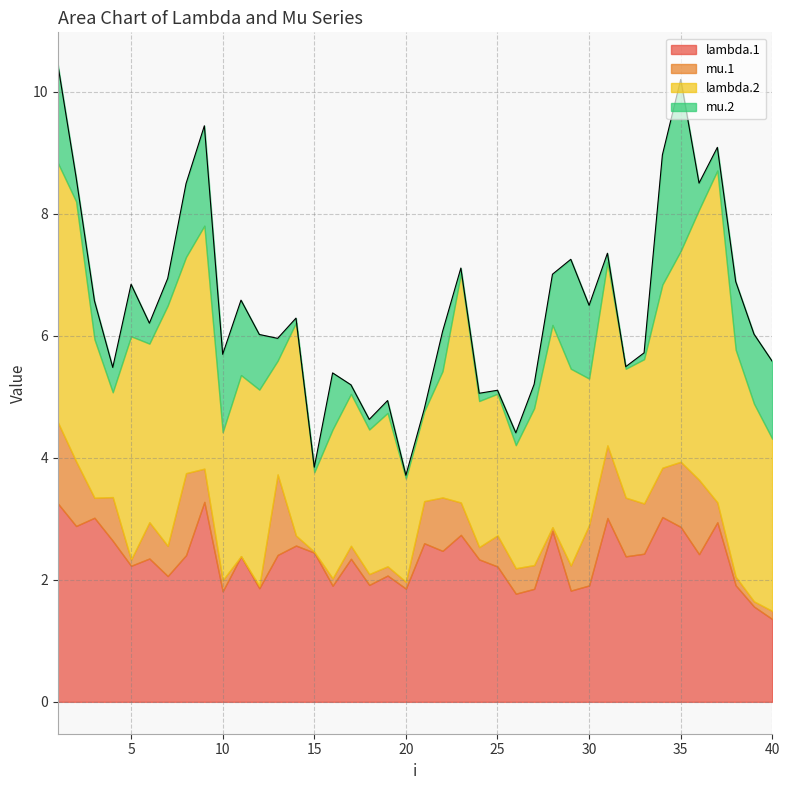

At which category is the sum across all series the highest?

1